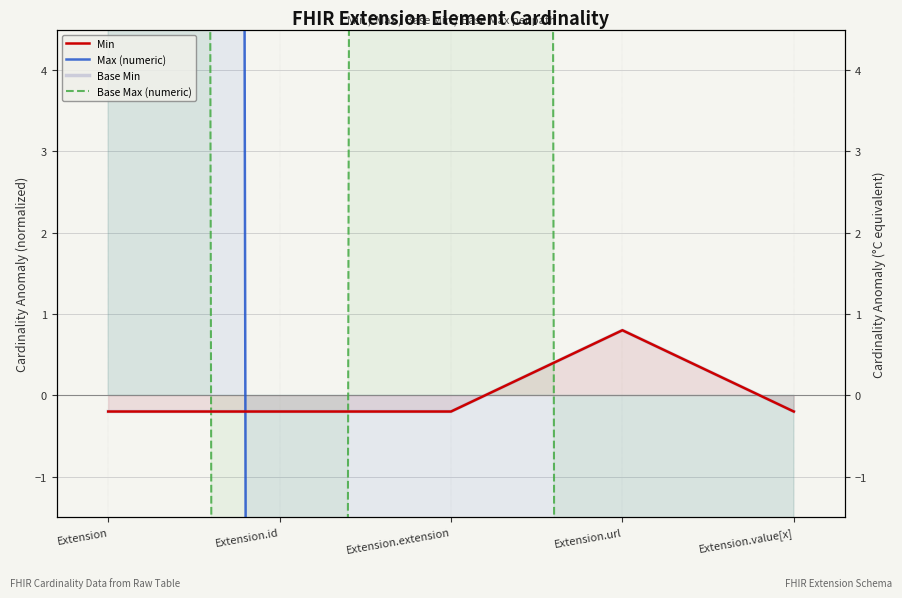

Reading left to right, what are all the values shown in this chart?

Min: -0.2	-0.2	-0.2	0.8	-0.2
Max (numeric): 798.6	-199.4	-200.4	-199.4	-199.4
Base Min: -0.2	-0.2	-0.2	0.8	-0.2
Base Max (numeric): 598.8	-399.2	598.8	-399.2	-399.2